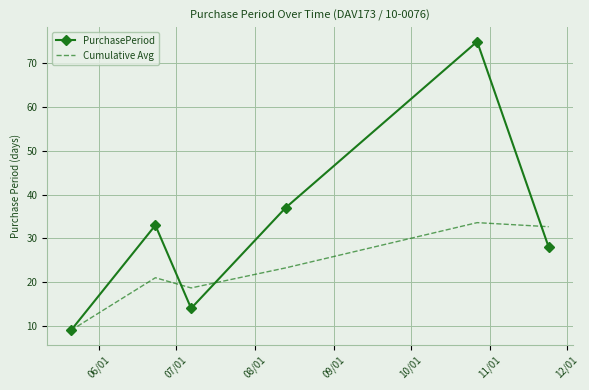

Rank the series by their maximum value, from highest to lowest.

PurchasePeriod, Cumulative Avg